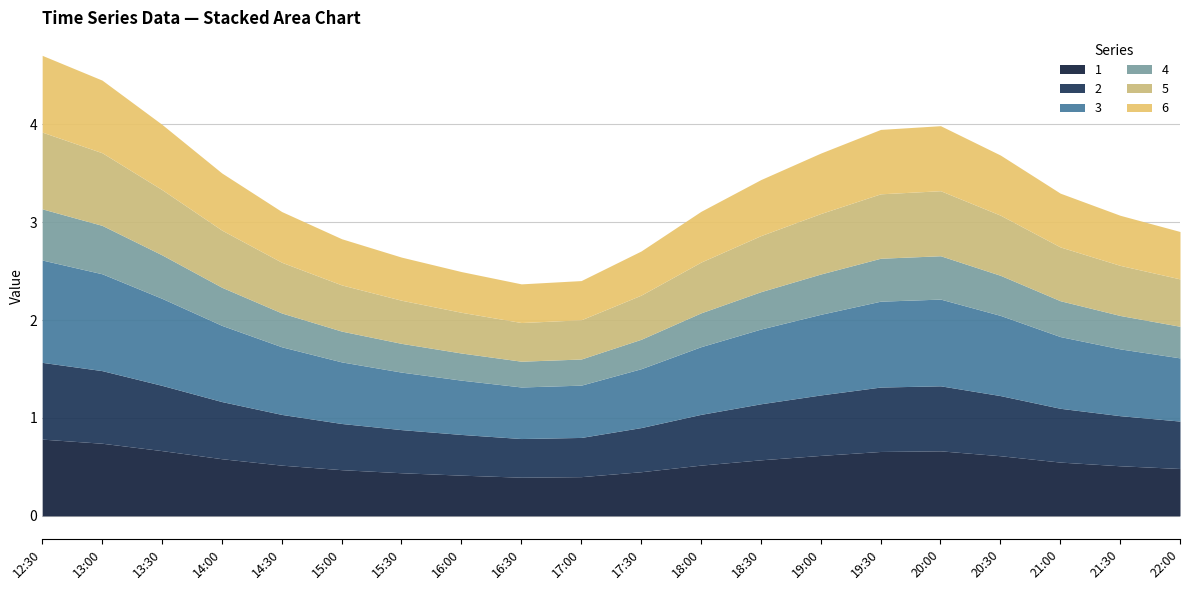

What is the total value across all series at 2019-03-13 18:00?

3.1